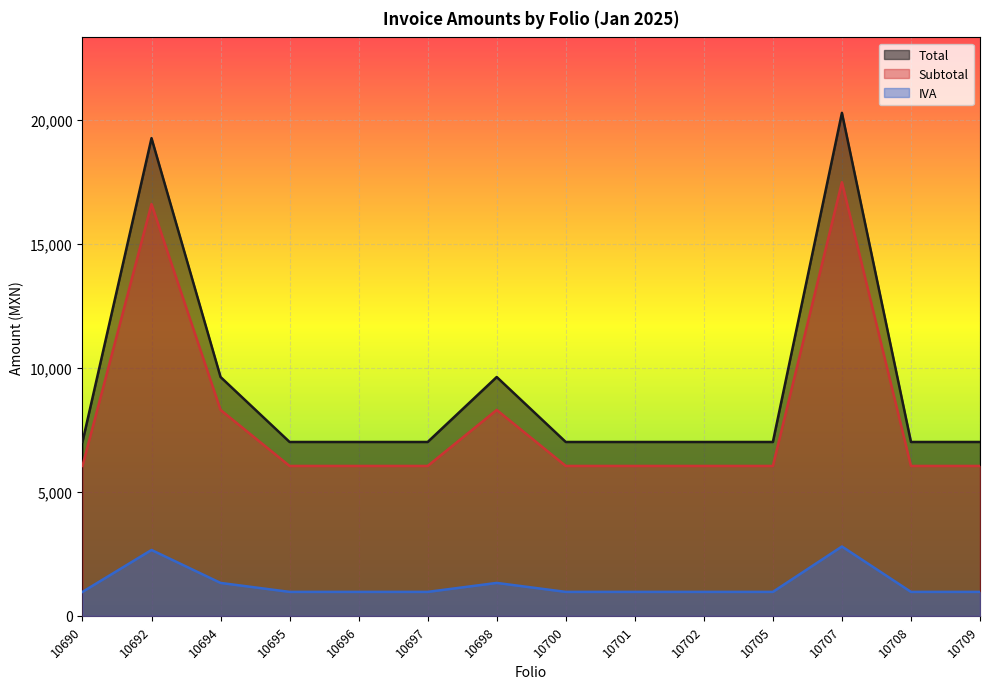

What value does the IVA series have at 10705?

968.0